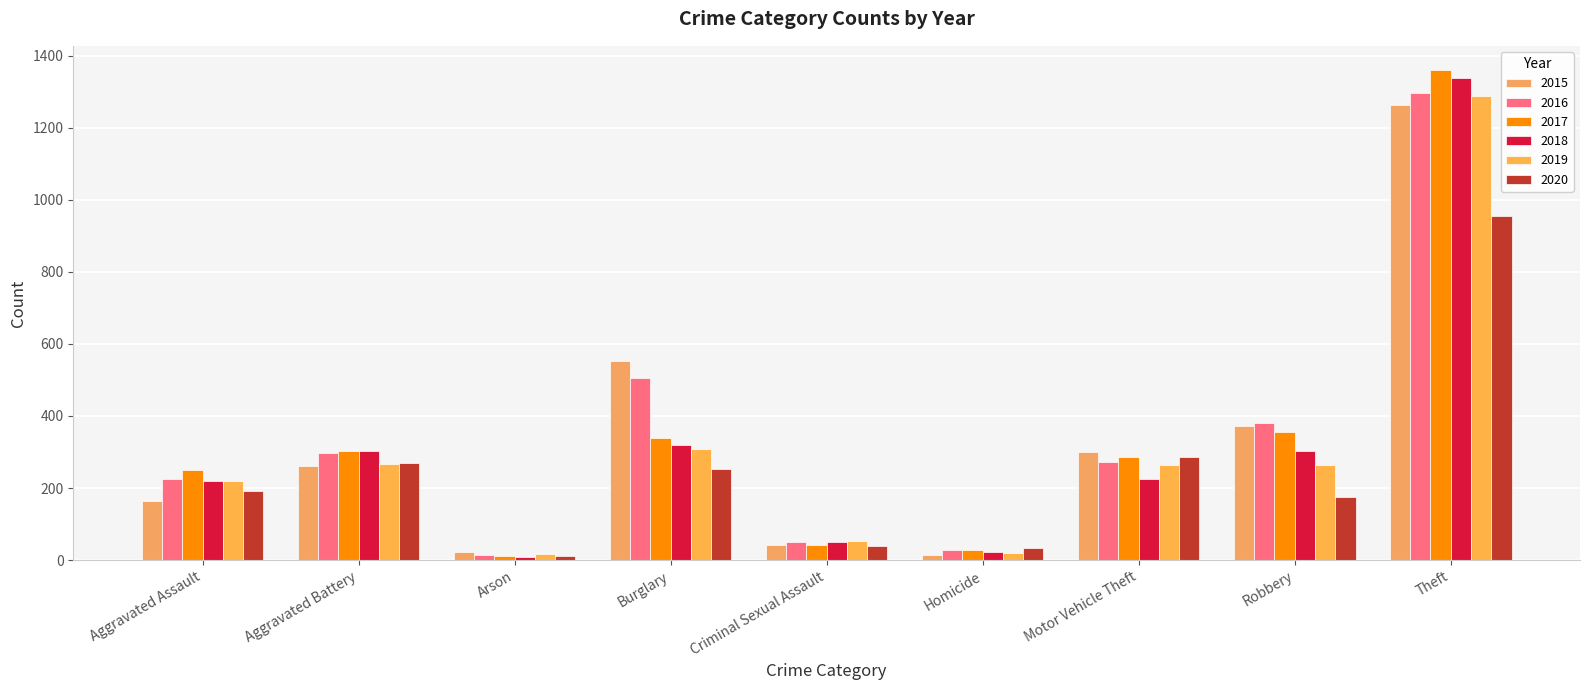

What is the difference between the second highest and minimum values in the 2015 series?

539